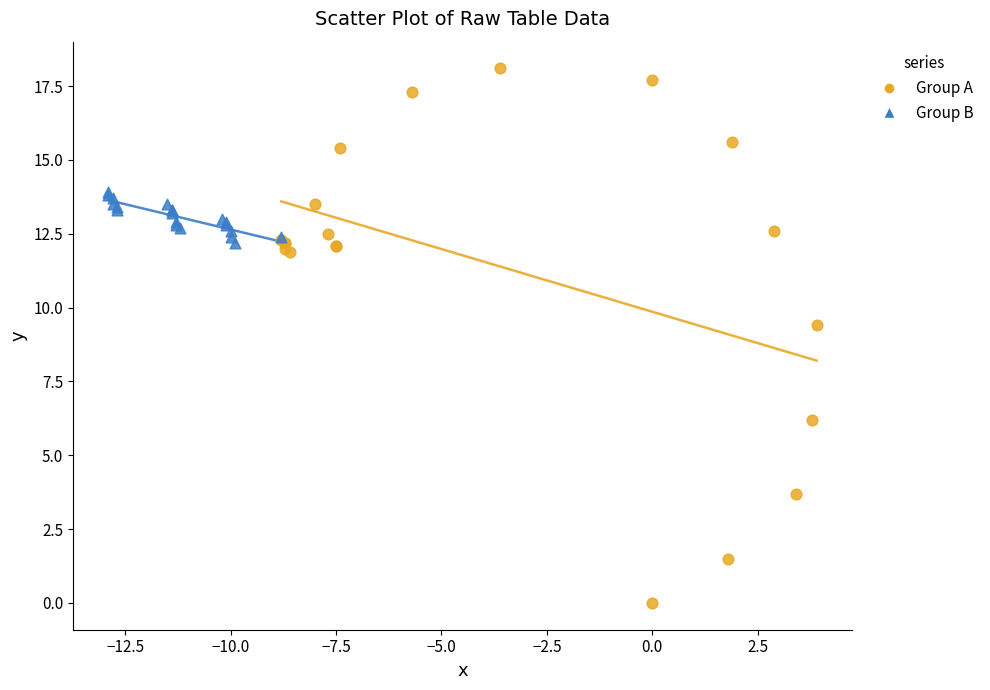

Which series contains the lowest Y value?

Group A